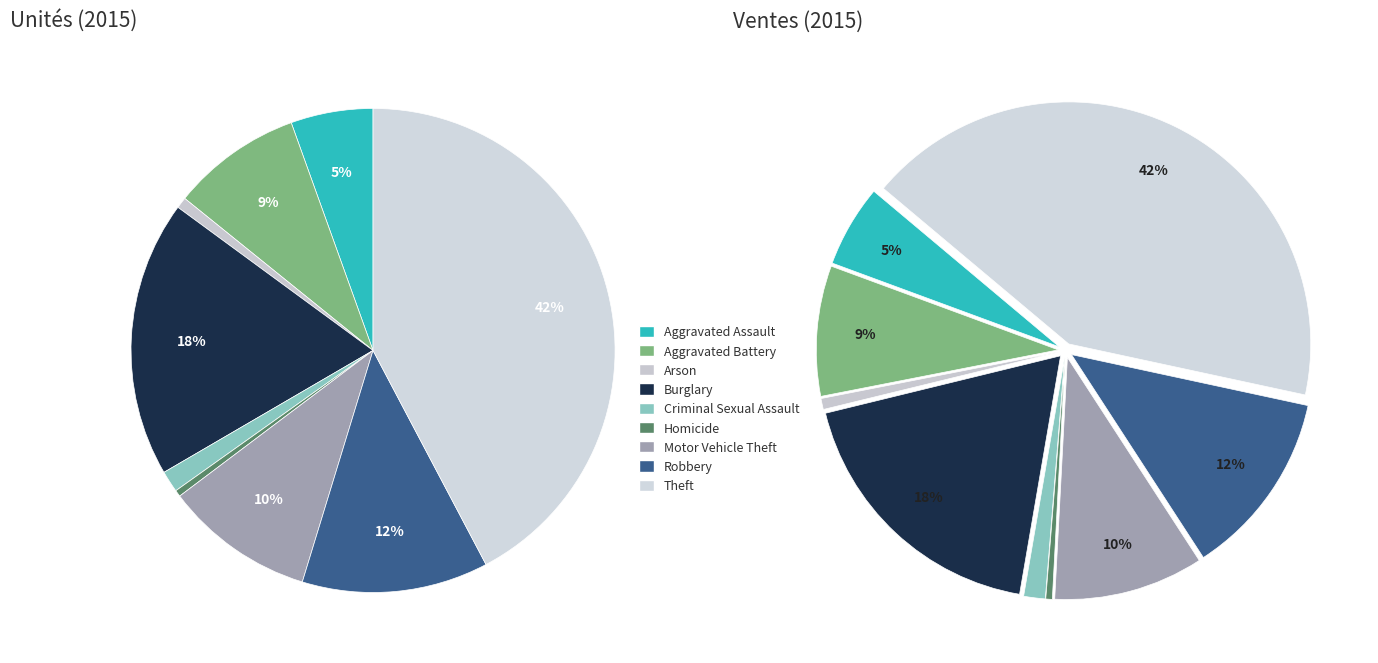

What is the ratio of the value at Robbery to the value at Criminal Sexual Assault?

8.7